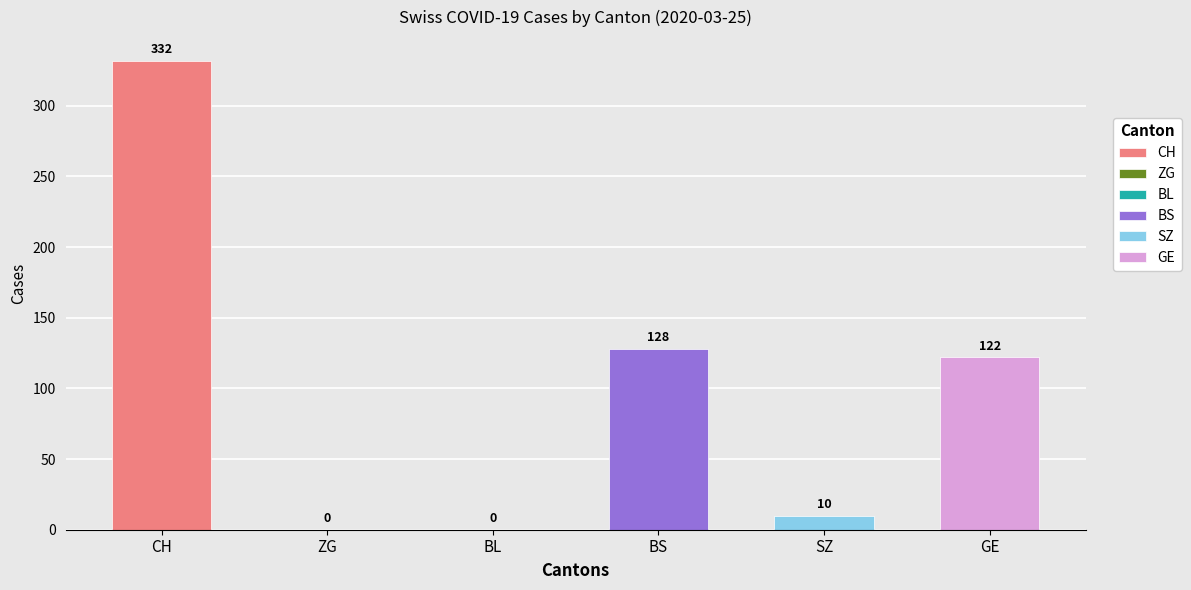

What is the maximum value shown in the chart?

332